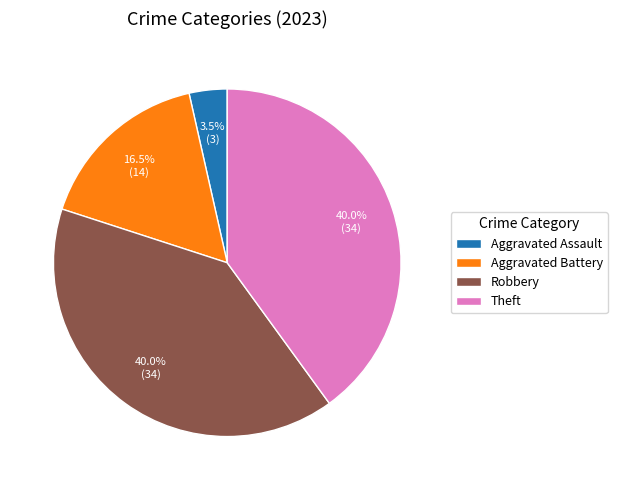

How much of the chart is everything except Aggravated Assault?

96.5%